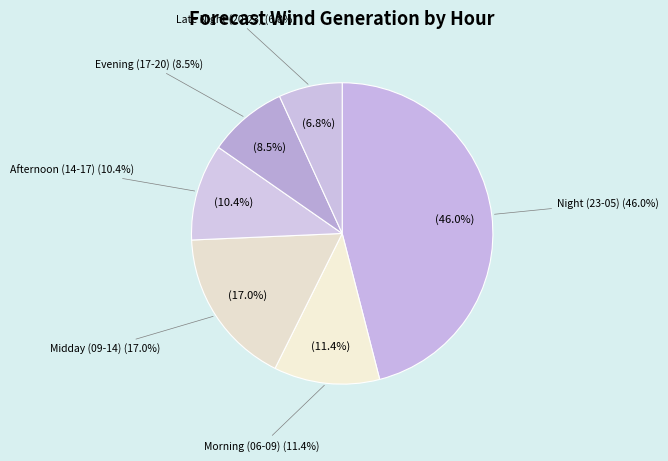

The 03-04 slice represents 1% of the pie. True or false?

False